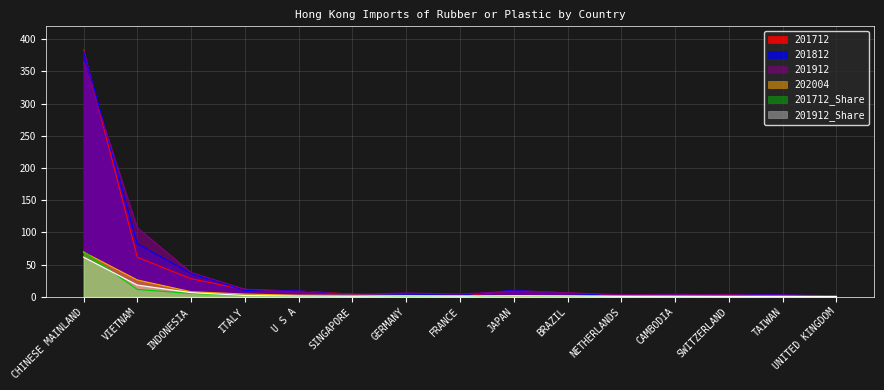

How many lines are shown in the chart?

6